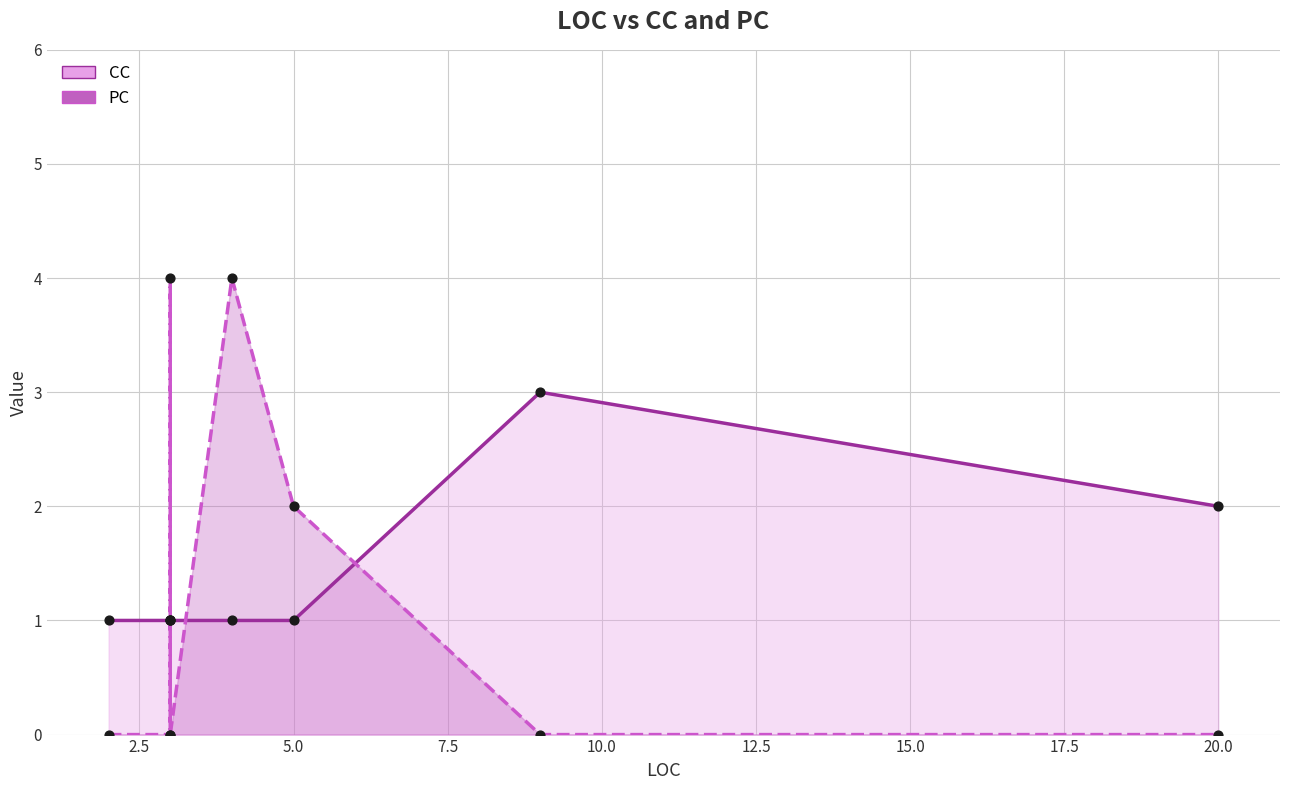

Which series has the largest total across all categories?

CC